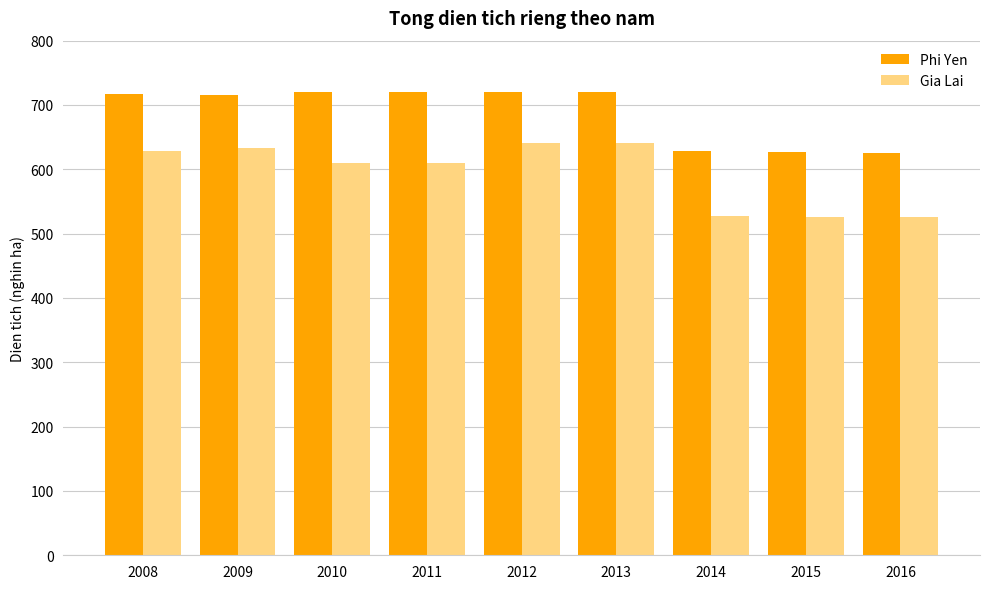

Which series has the widest spread of values?

Gia Lai